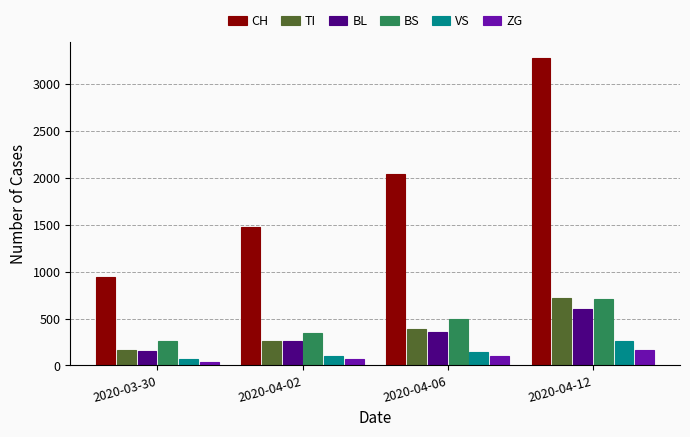

Reading right to left, what are all the values shown in this chart?

CH: 2020-04-12=3281	2020-04-06=2036	2020-04-02=1480	2020-03-30=948
TI: 2020-04-12=718	2020-04-06=391	2020-04-02=263	2020-03-30=165
BL: 2020-04-12=600	2020-04-06=361	2020-04-02=262	2020-03-30=158
BS: 2020-04-12=706	2020-04-06=493	2020-04-02=350	2020-03-30=263
VS: 2020-04-12=258	2020-04-06=143	2020-04-02=104	2020-03-30=71
ZG: 2020-04-12=168	2020-04-06=104	2020-04-02=65	2020-03-30=33